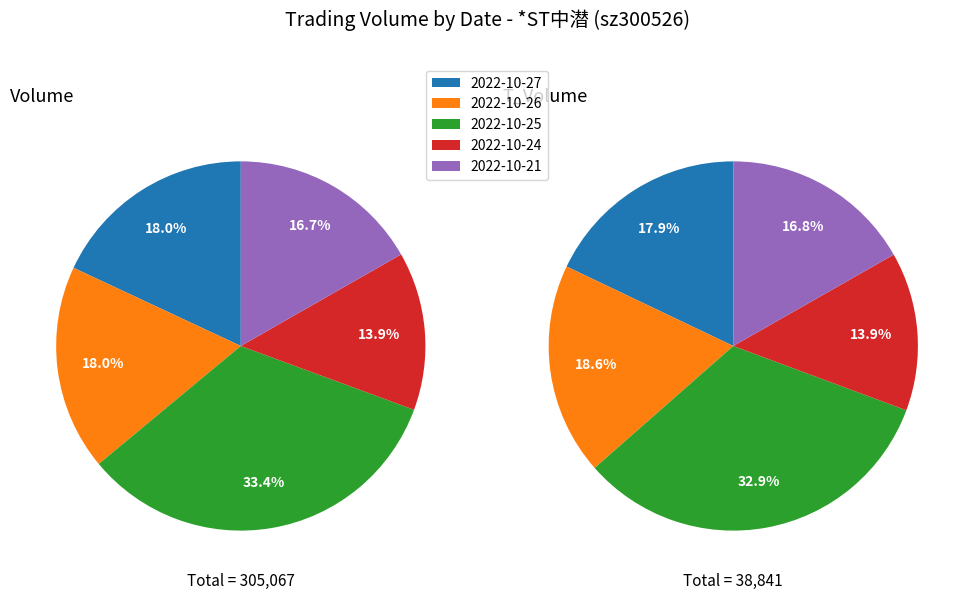

What is the difference between the highest and lowest values at 2022-10-21?

44562